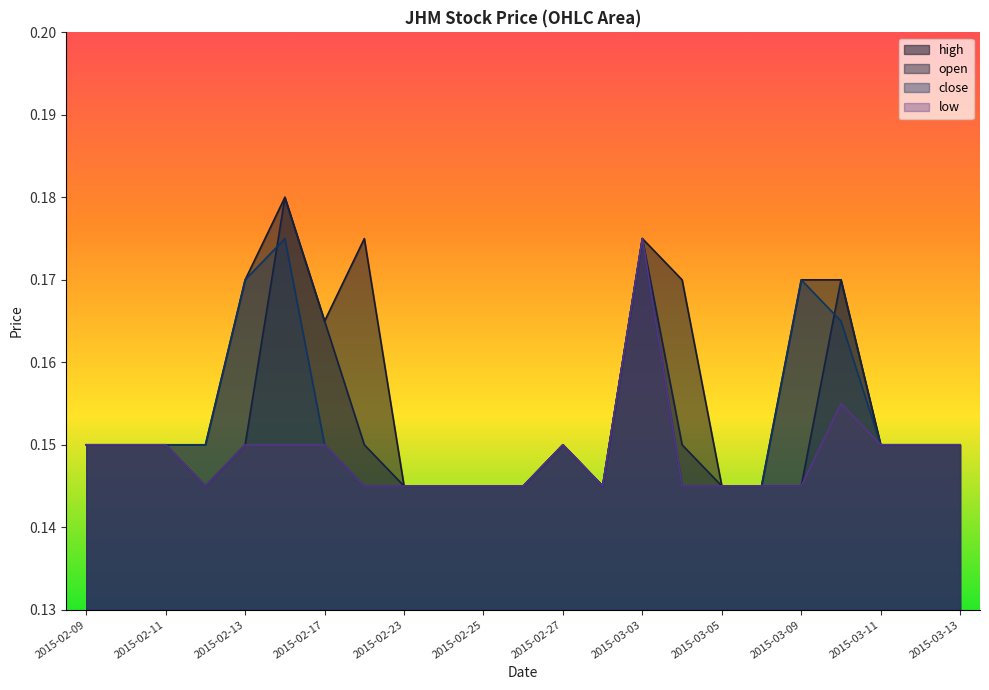

What is the label of the 13th point from the right?

2015-02-25